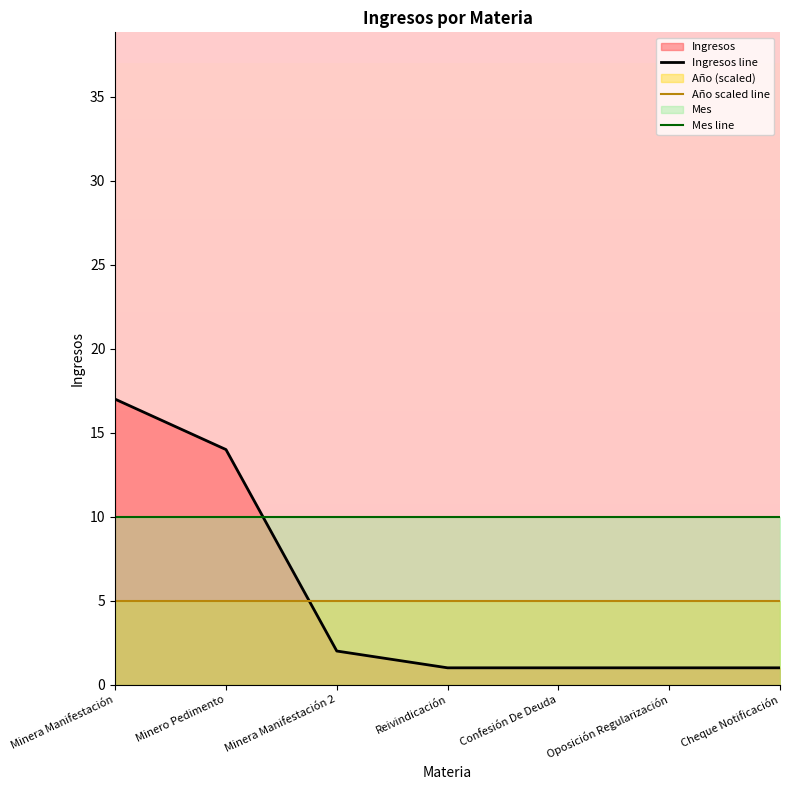

Which series has the largest total across all categories?

Mes line